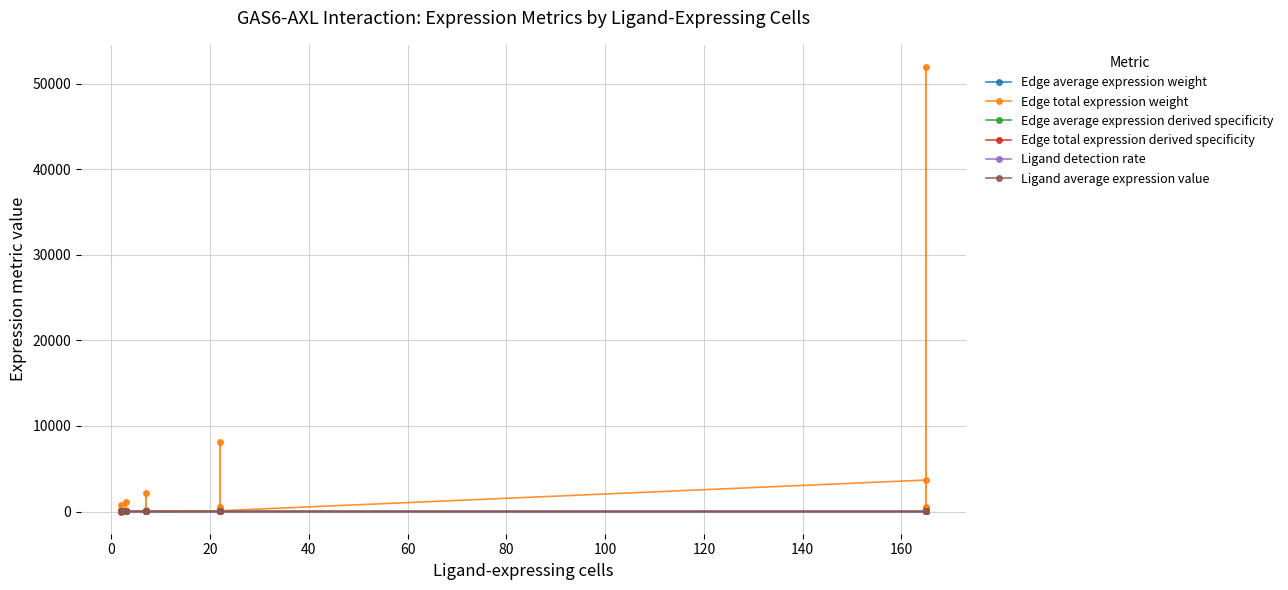

Is this an area chart (filled region under the line)?

No